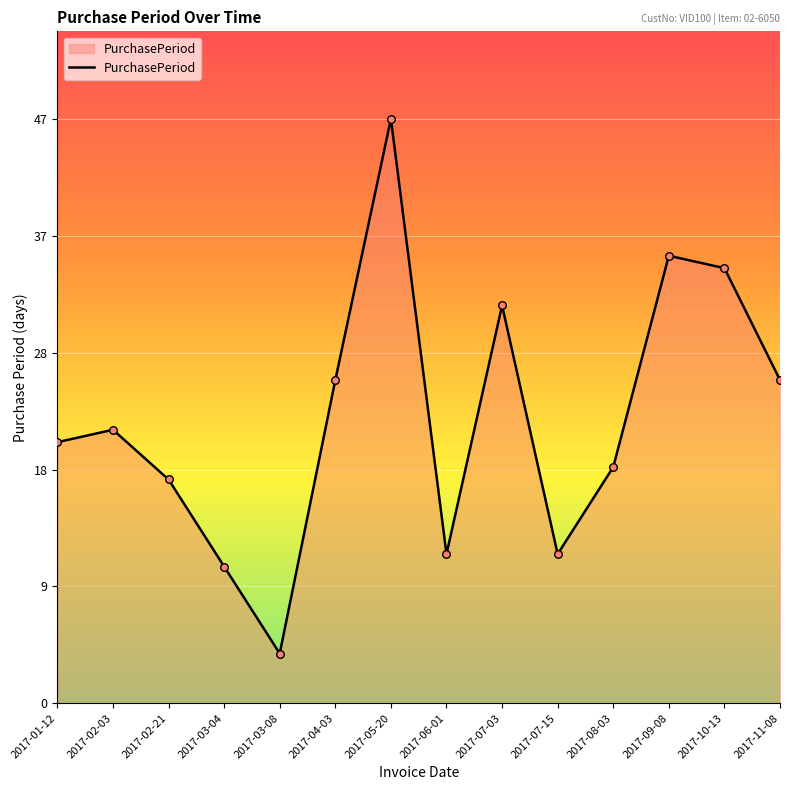

Does the chart have visible grid lines?

Yes